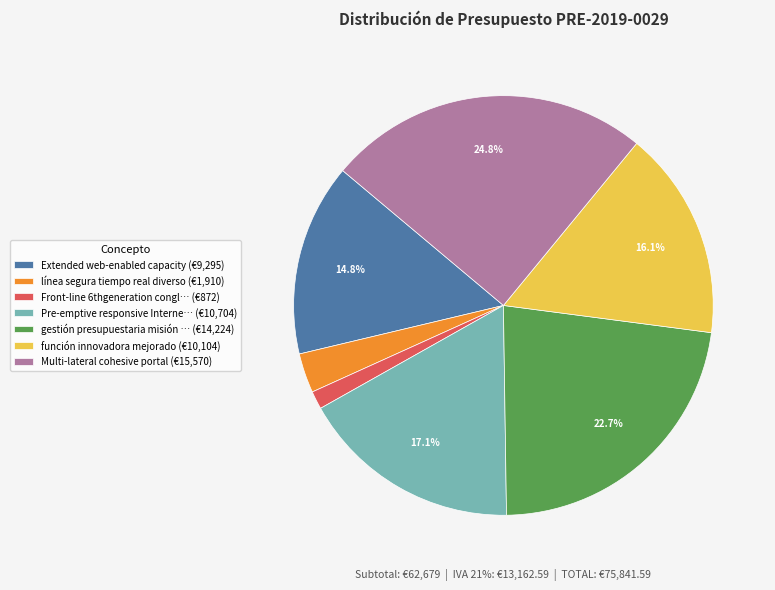

Rank the categories by value from lowest to highest.

Front-line 6thgeneration conglomeration, línea segura tiempo real diverso, Extended web-enabled capacity, función innovadora mejorado, Pre-emptive responsive Internet solution, gestión presupuestaria misión crítica, Multi-lateral cohesive portal